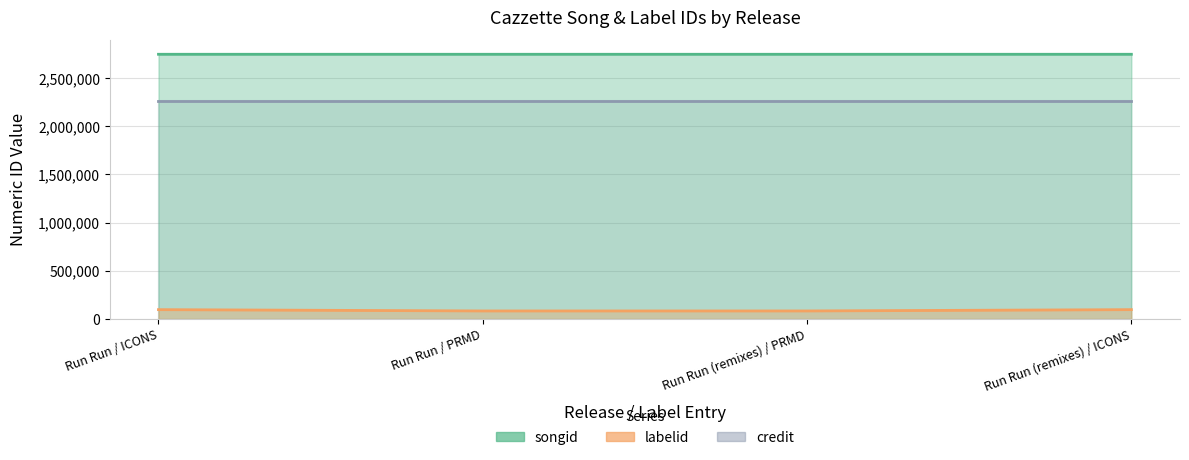

At how many categories does at least one series exceed 2264573?

4